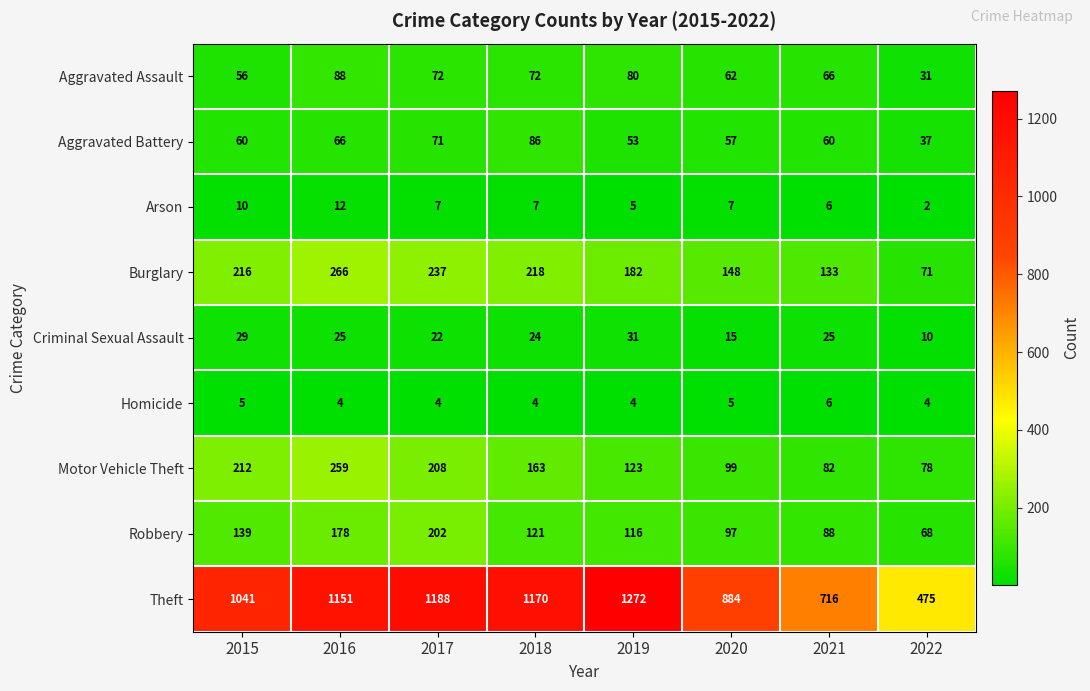

What is the difference between the Aggravated Battery values at 2020 and 2017?

14